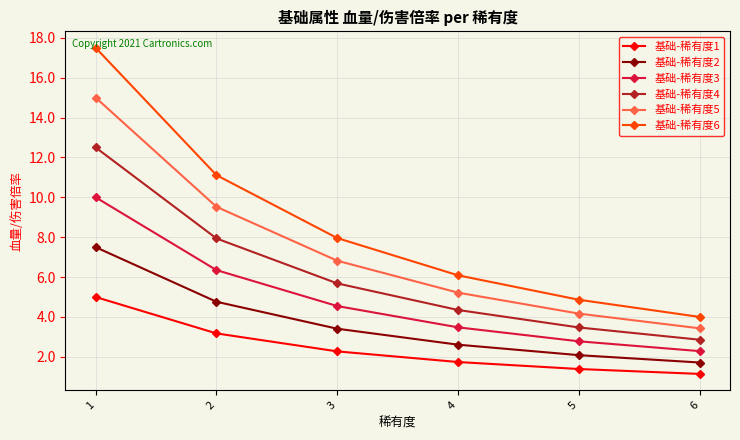

At which category is the sum across all series the highest?

1